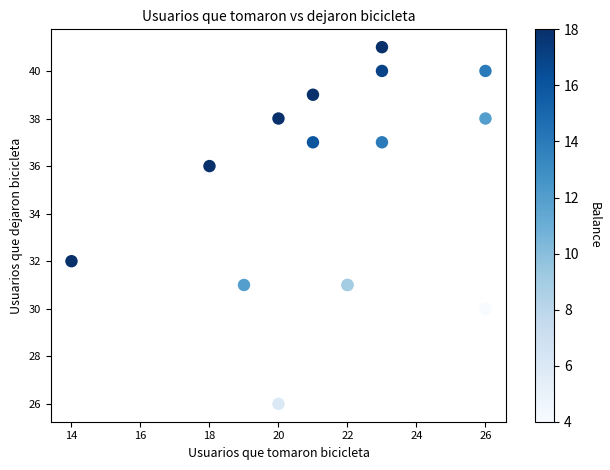

What Y value in the scatter plot is closest to 33?

32